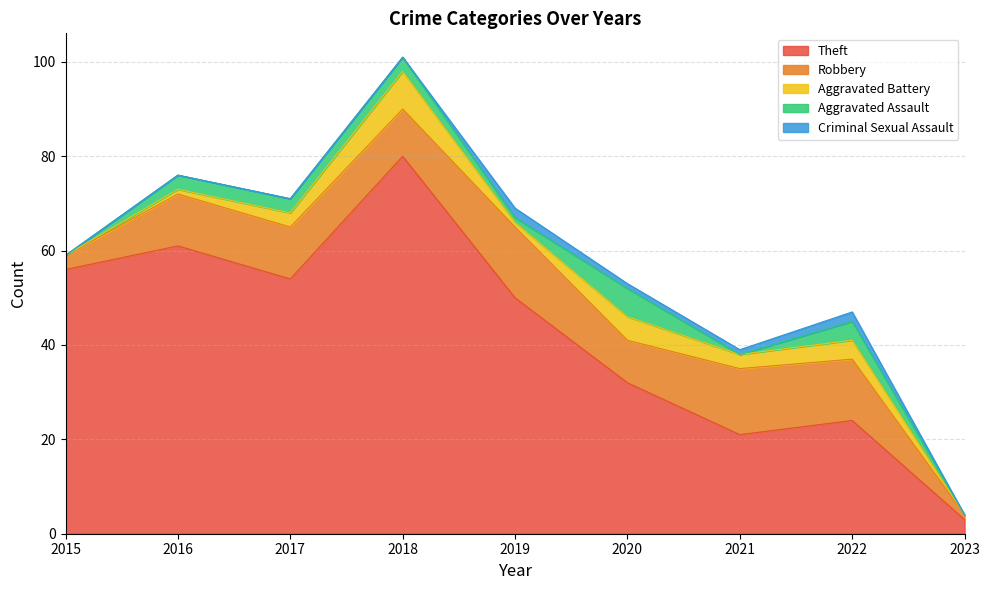

Reading left to right, list all the values displayed in this chart.

Theft: 56	61	54	80	50	32	21	24	3
Robbery: 3	11	11	10	15	9	14	13	1
Aggravated Battery: 0	1	3	8	1	5	3	4	0
Aggravated Assault: 0	3	3	3	1	6	0	4	0
Criminal Sexual Assault: 0	0	0	0	2	1	1	2	0